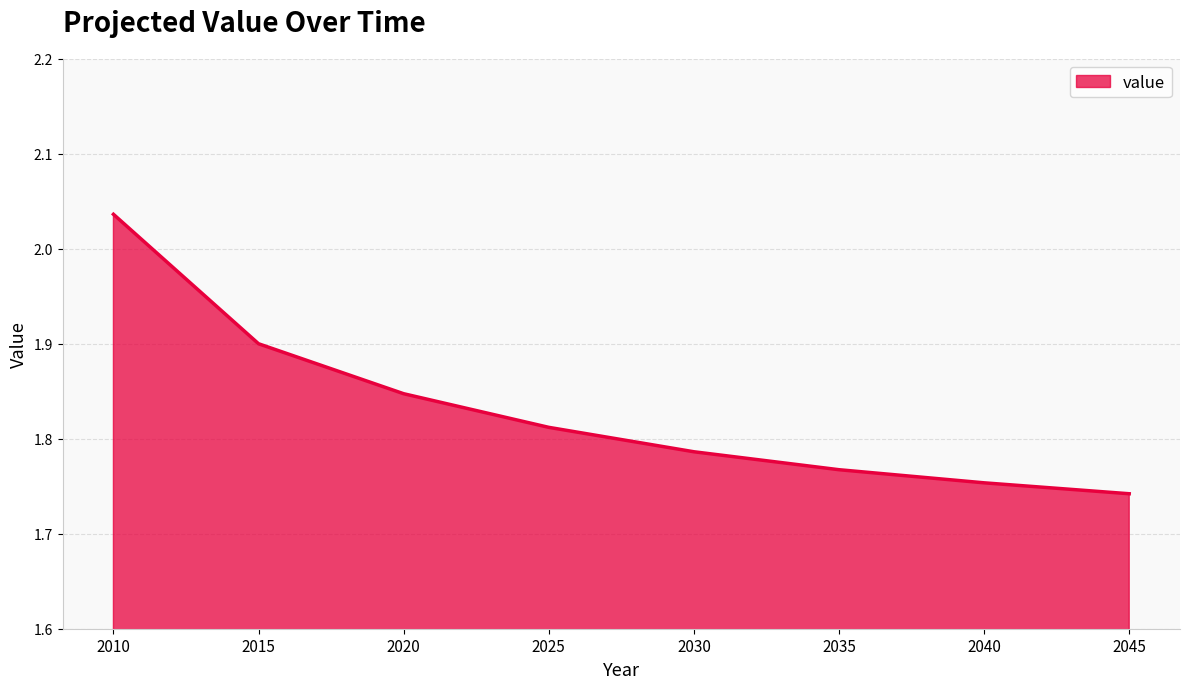

What is the sum of the values at 2025 and 2020?

3.7